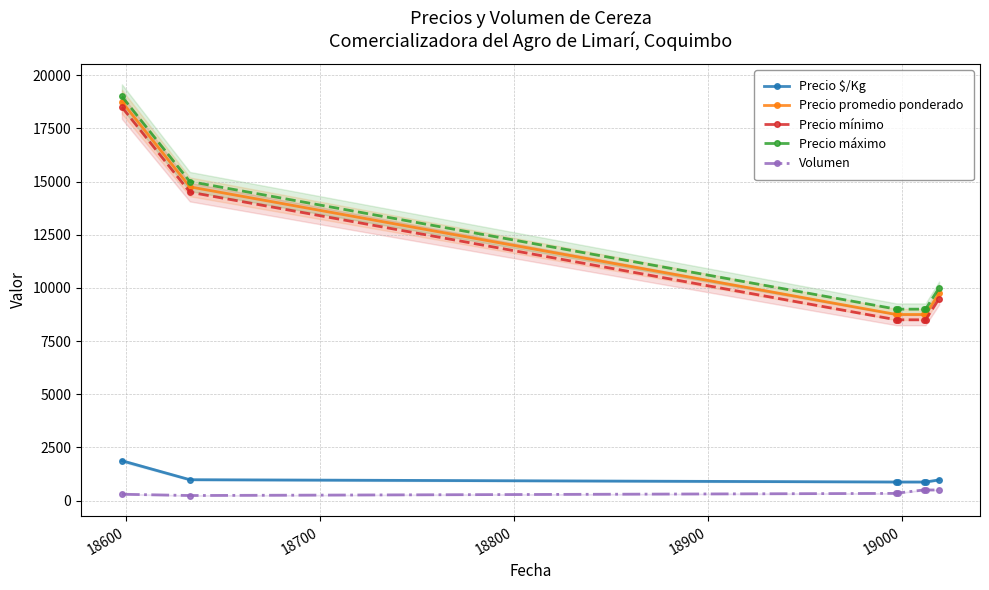

At how many categories does at least one series exceed 17371?

1